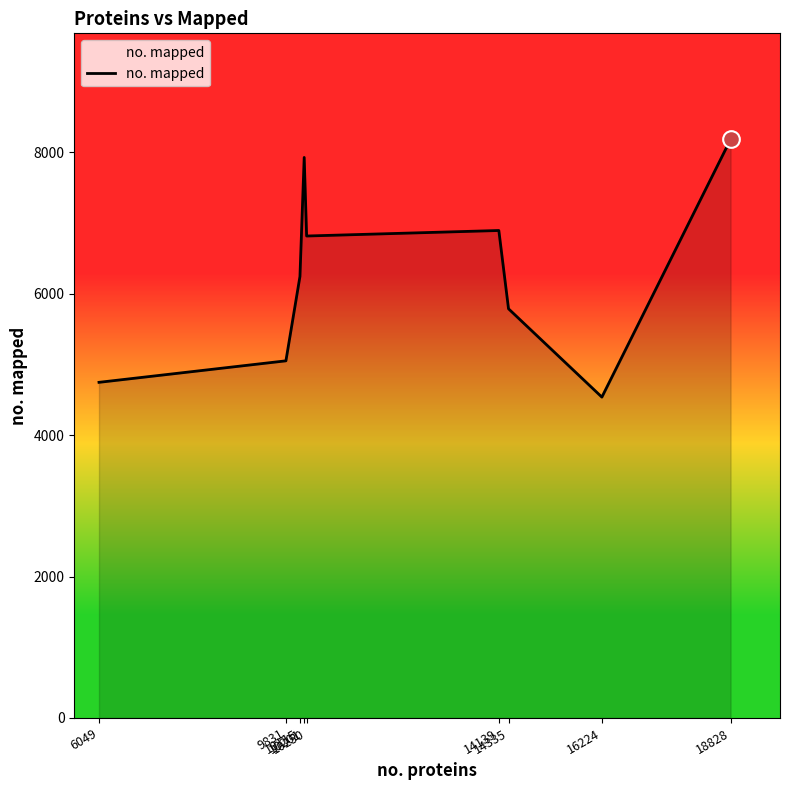

Approximately how many times larger is the value at 18828 compared to 10250?

1.2